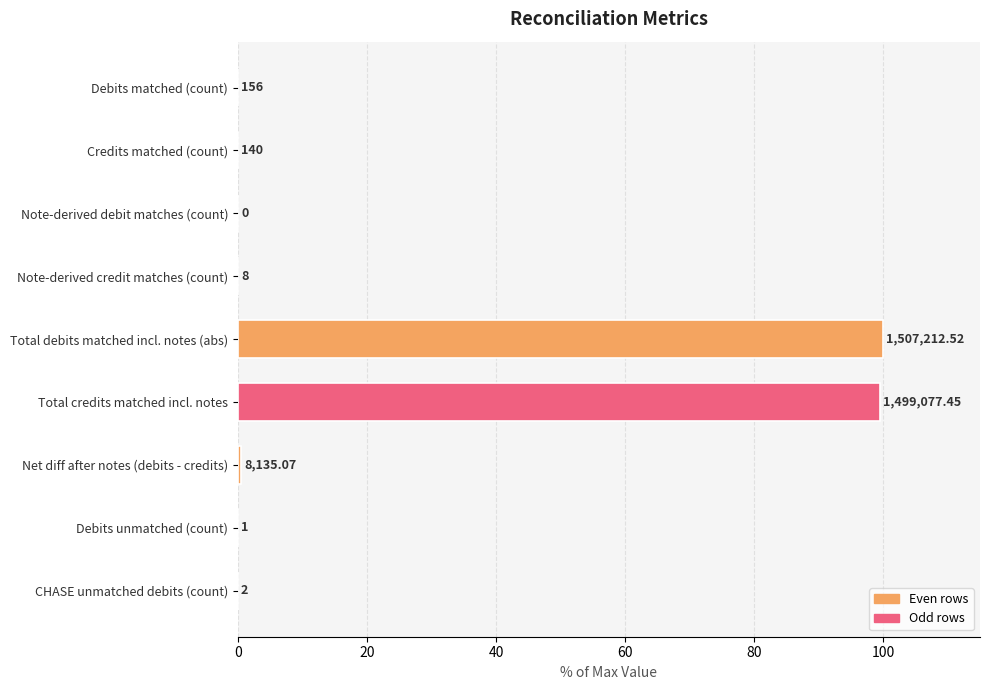

Are the bars horizontal?

Yes